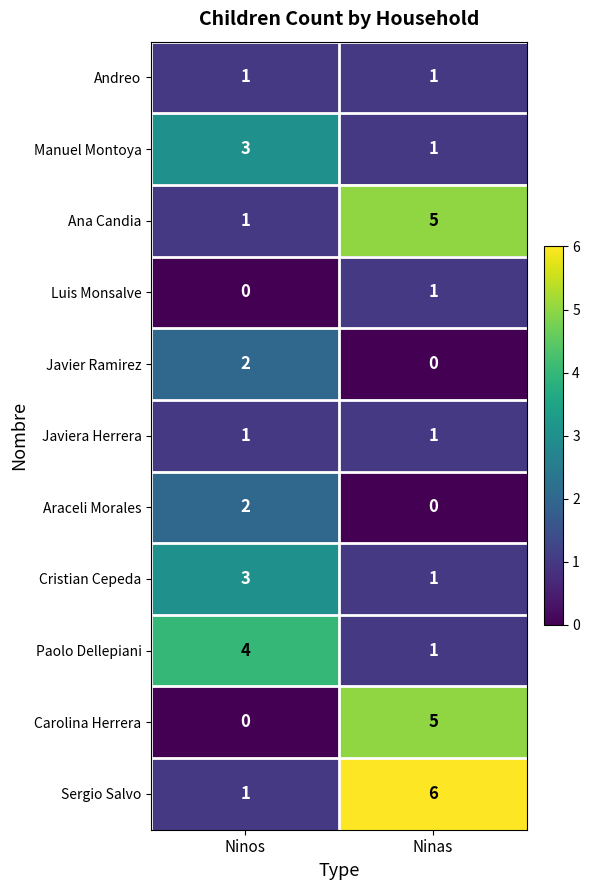

Which series has the largest total across all categories?

Sergio Salvo